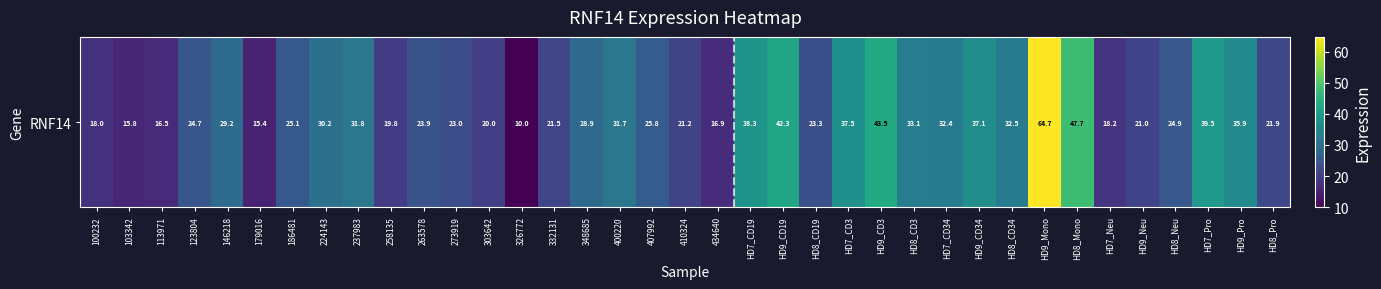

Which category has the lowest value across all series?

326772